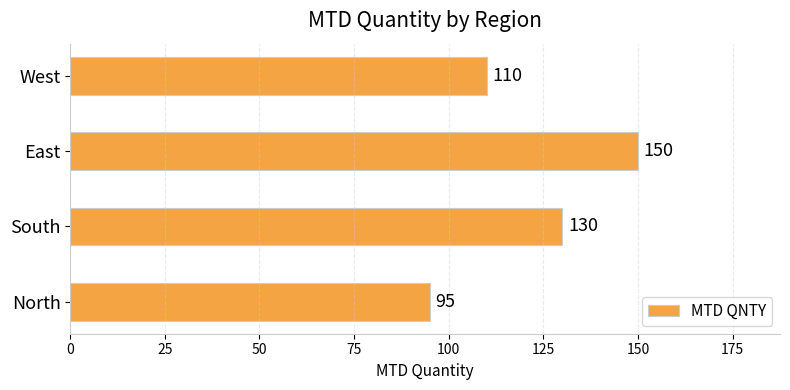

At which label is the value closest to 122?

South